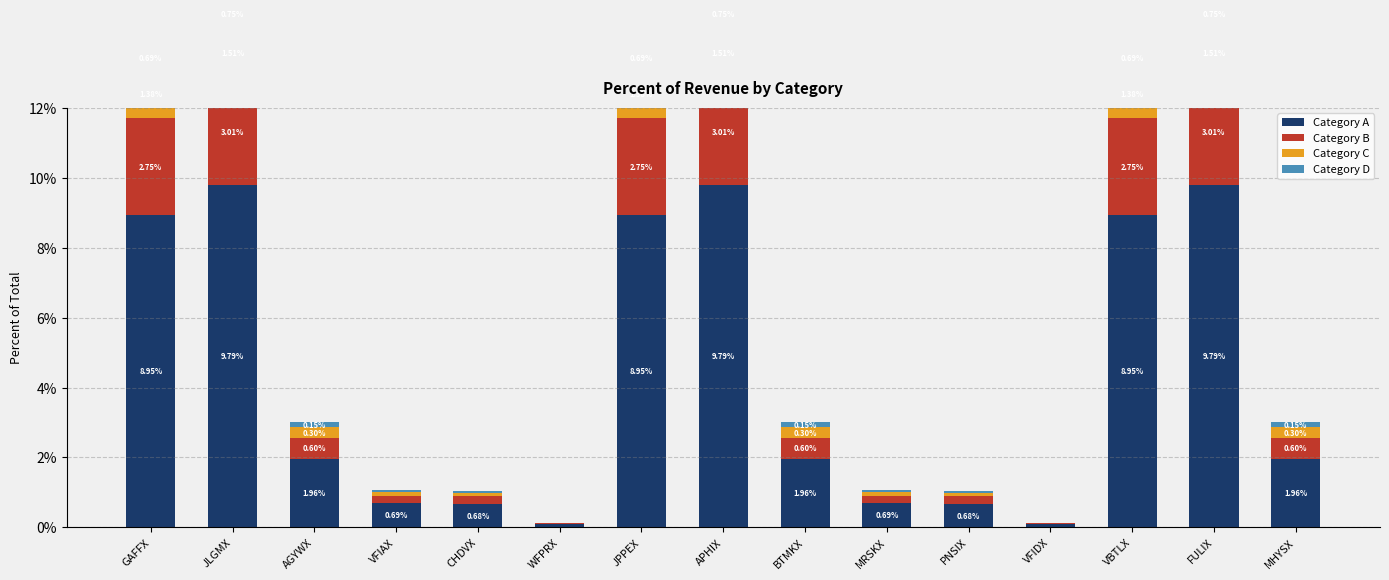

Rank the series at VFIAX from lowest to highest value.

Category D, Category C, Category B, Category A